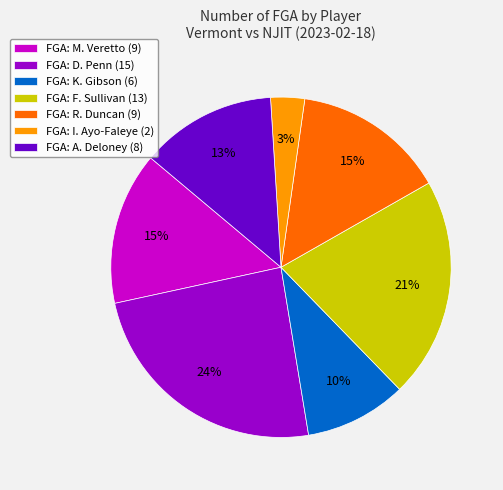

Does FGA: I. Ayo-Faleye (2) account for over 50% of the chart?

No